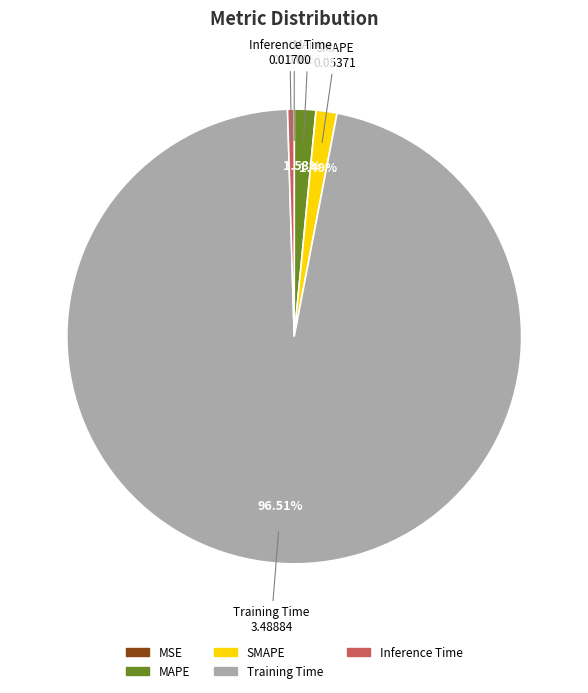

Does any single category account for the majority?

Yes